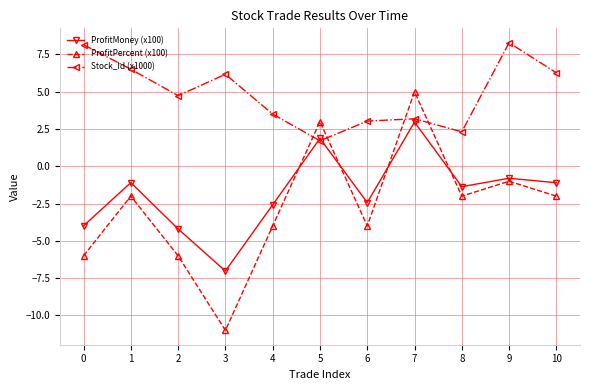

Reading right to left, extract all data points from this chart.

ProfitMoney (x100): -1.1	-0.8	-1.4	3.0	-2.4	1.9	-2.6	-7.0	-4.2	-1.1	-4.0
ProfitPercent (x100): -2.0	-1.0	-2.0	5.0	-4.0	3.0	-4.0	-11.0	-6.0	-2.0	-6.0
Stock_Id (x1000): 6.3	8.3	2.3	3.2	3.0	1.7	3.5	6.2	4.7	6.5	8.2